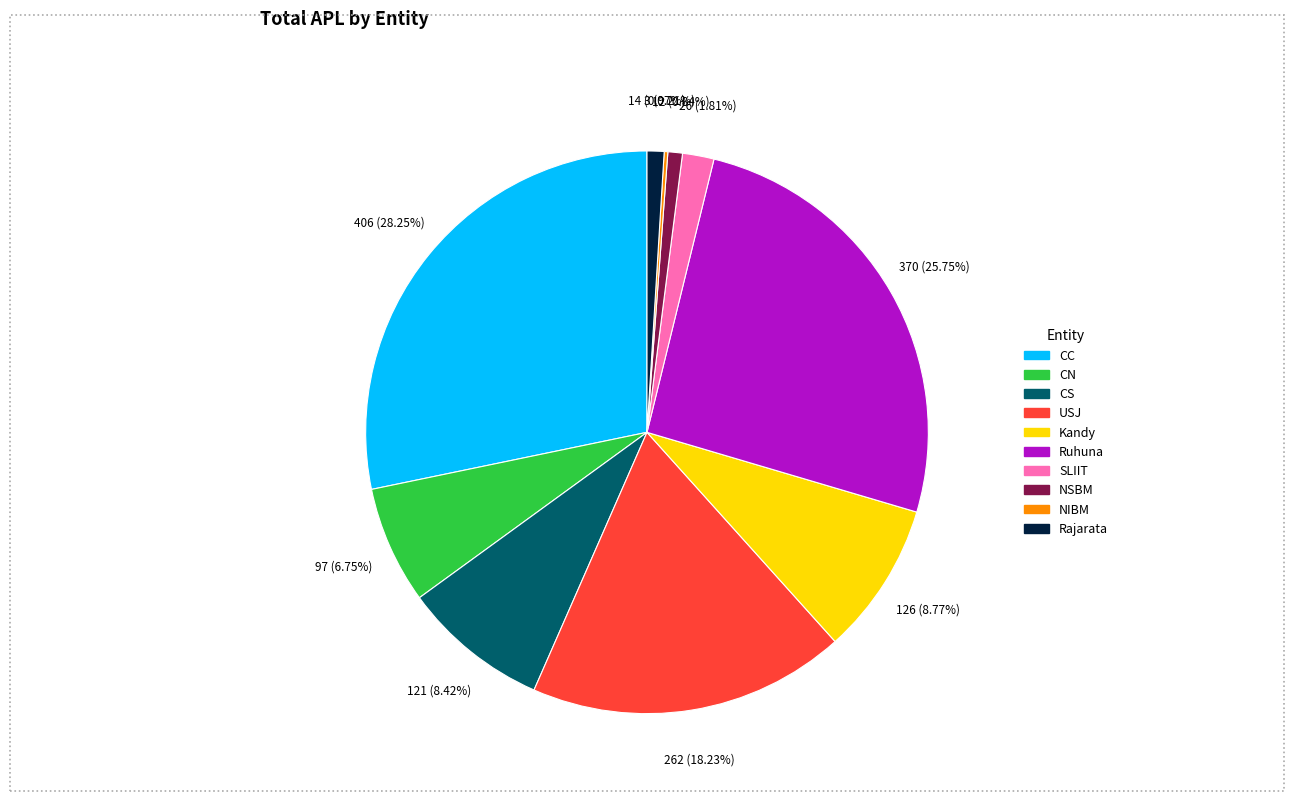

To the nearest percent, what percentage of the pie is USJ?

18%